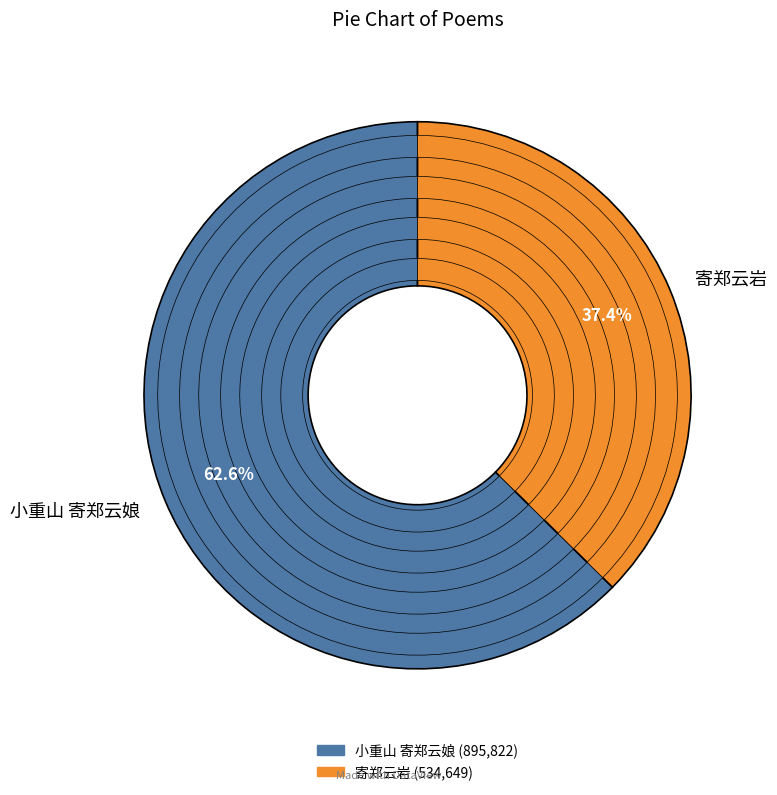

What is the change in value from 小重山 寄郑云娘 to 寄郑云岩?

-361173